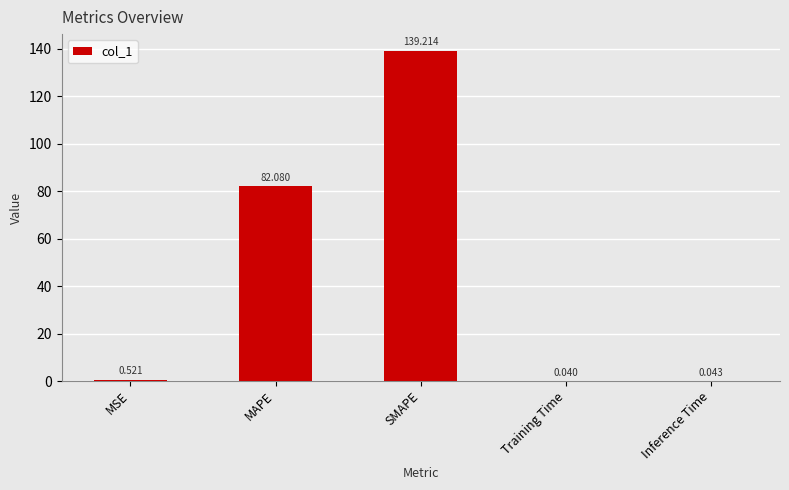

At which label is the value closest to 69?

MAPE